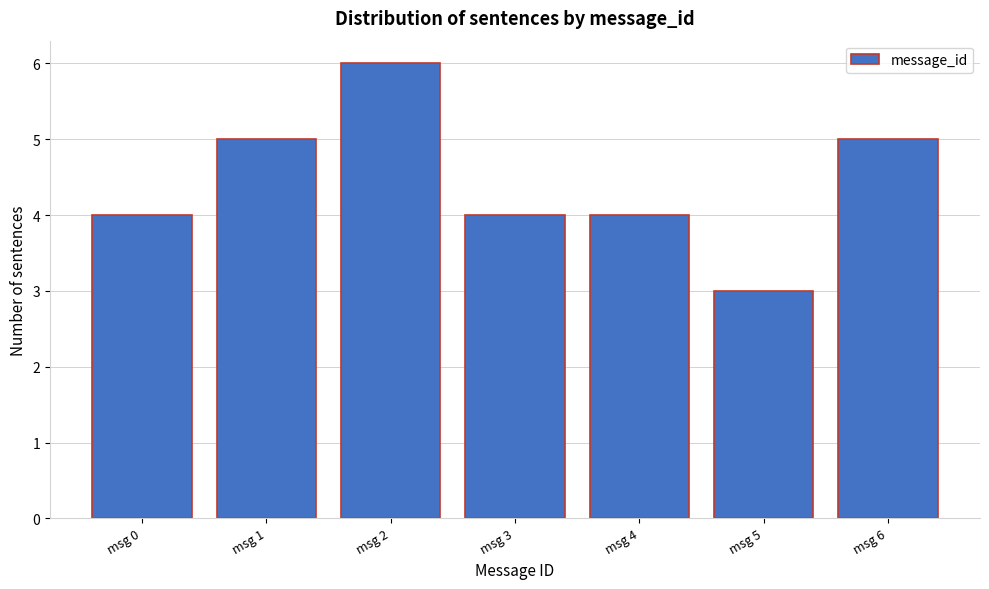

Reading right to left, what are all the values shown in this chart?

msg 6=5	msg 5=3	msg 4=4	msg 3=4	msg 2=6	msg 1=5	msg 0=4